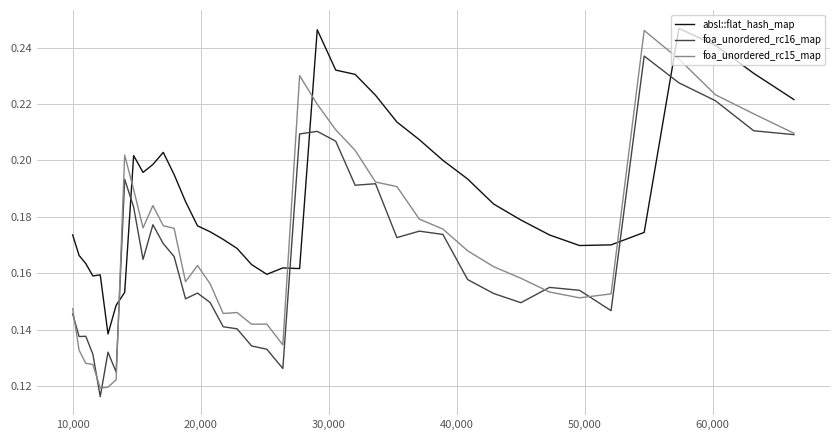

How many intersections are there between foa_unordered_rc15_map and absl::flat_hash_map?

6